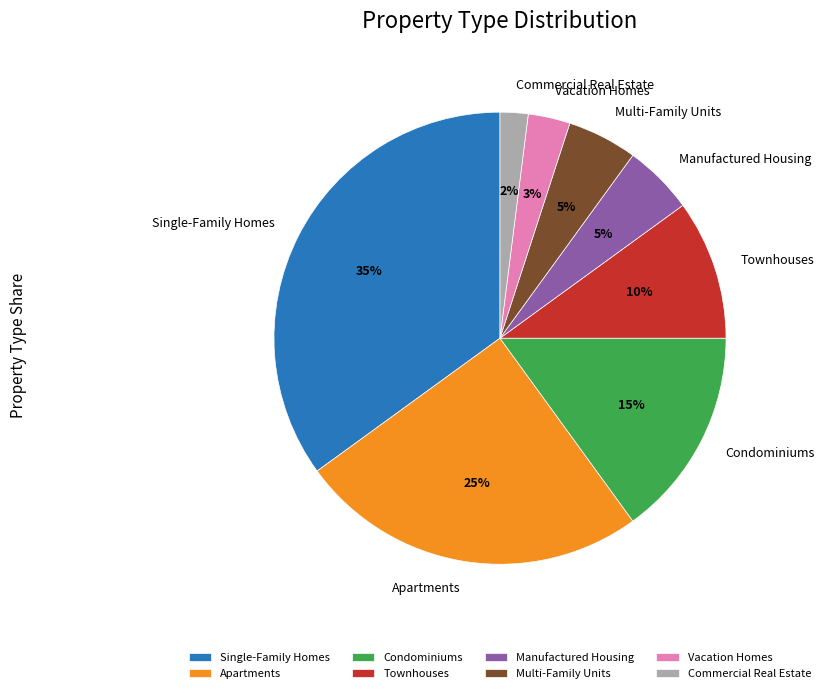

To the nearest percent, what is the combined percentage of Manufactured Housing and Vacation Homes?

8%